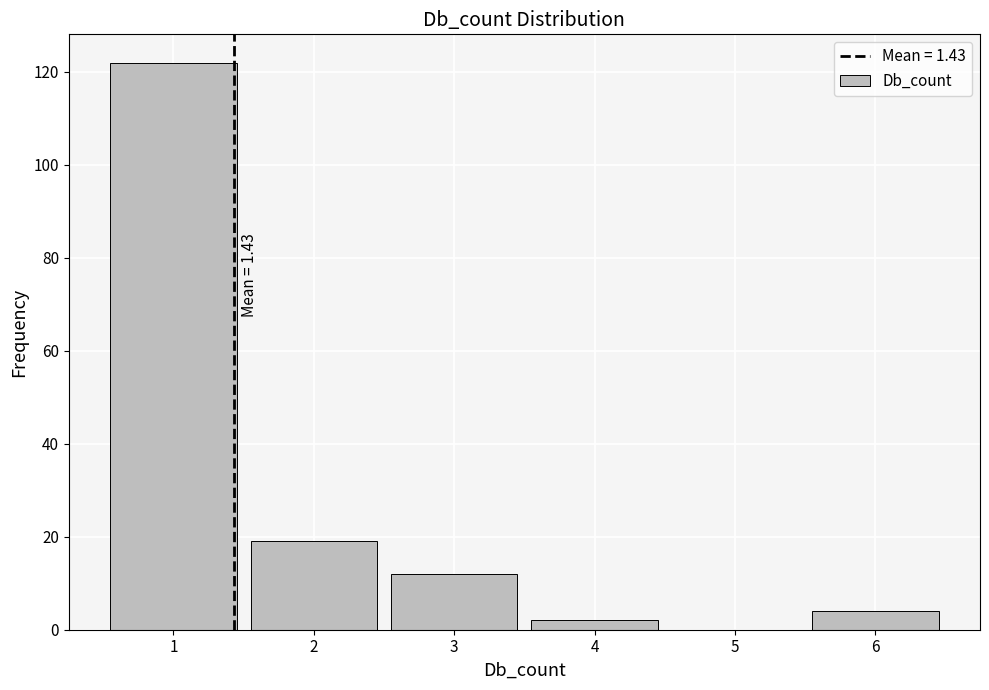

Over which range of the x-axis is the bar tallest?

0.5 to 1.5